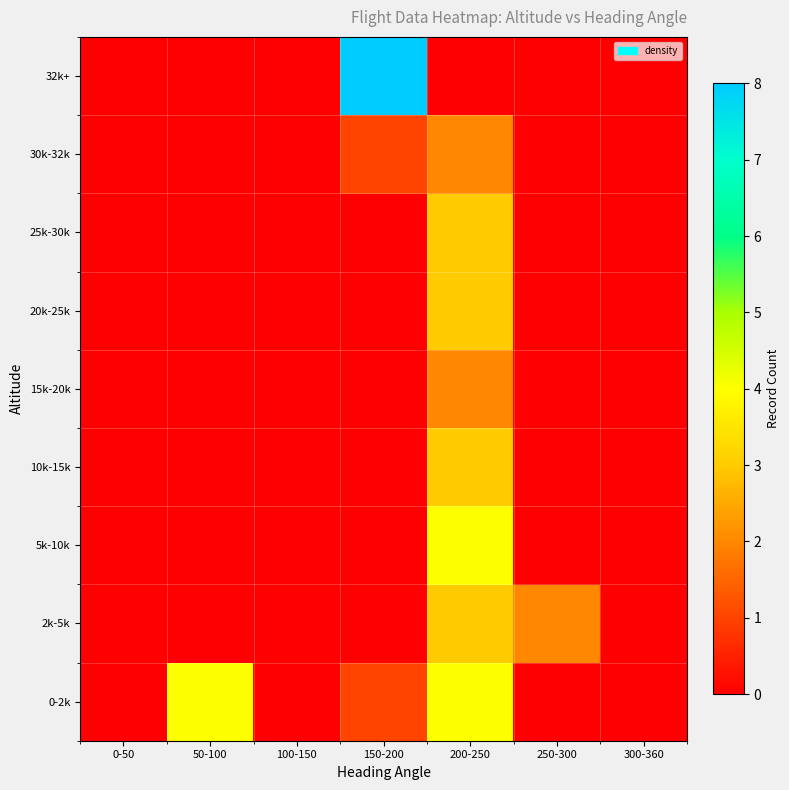

Which label corresponds to the largest value in the chart?

150-200